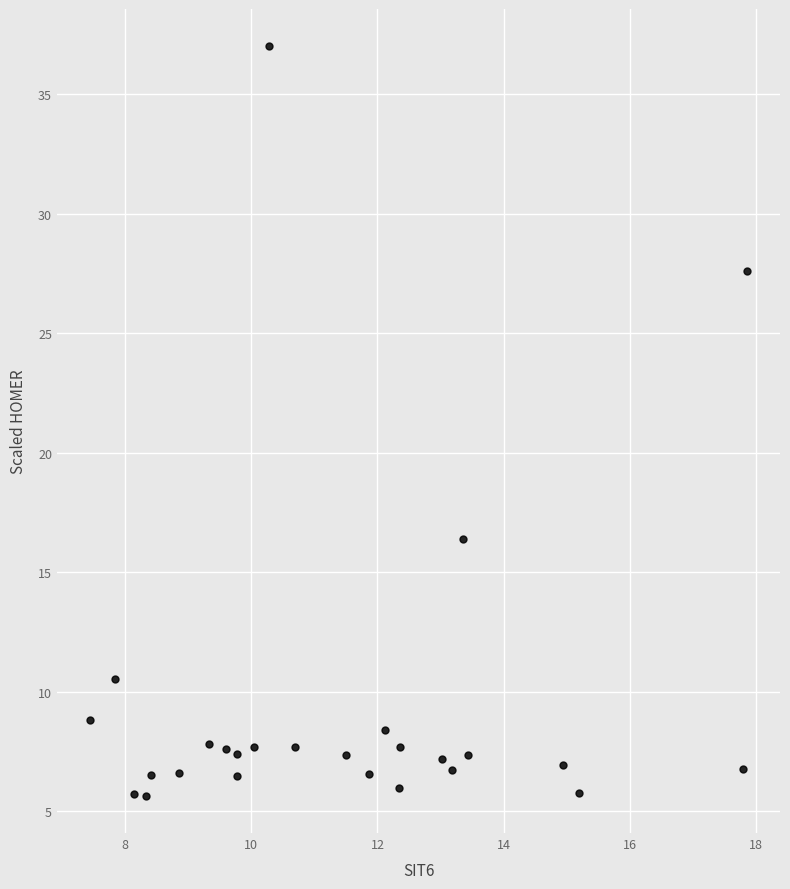

What Y value in the scatter plot is closest to 21?

16.4